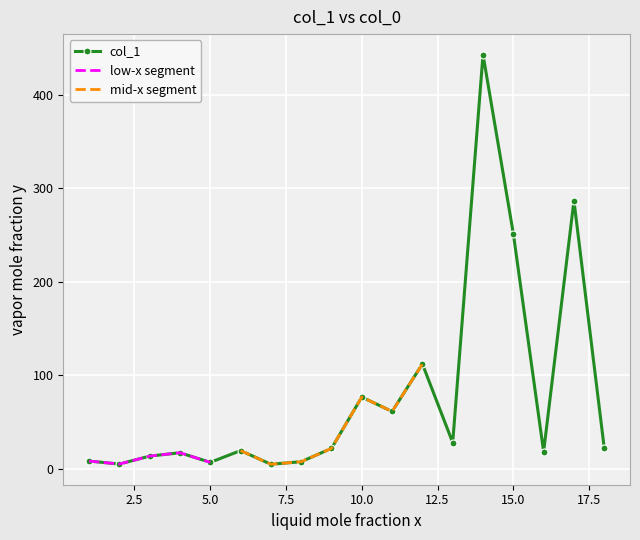

True or false: the data has more than 0 interior local peaks.

True